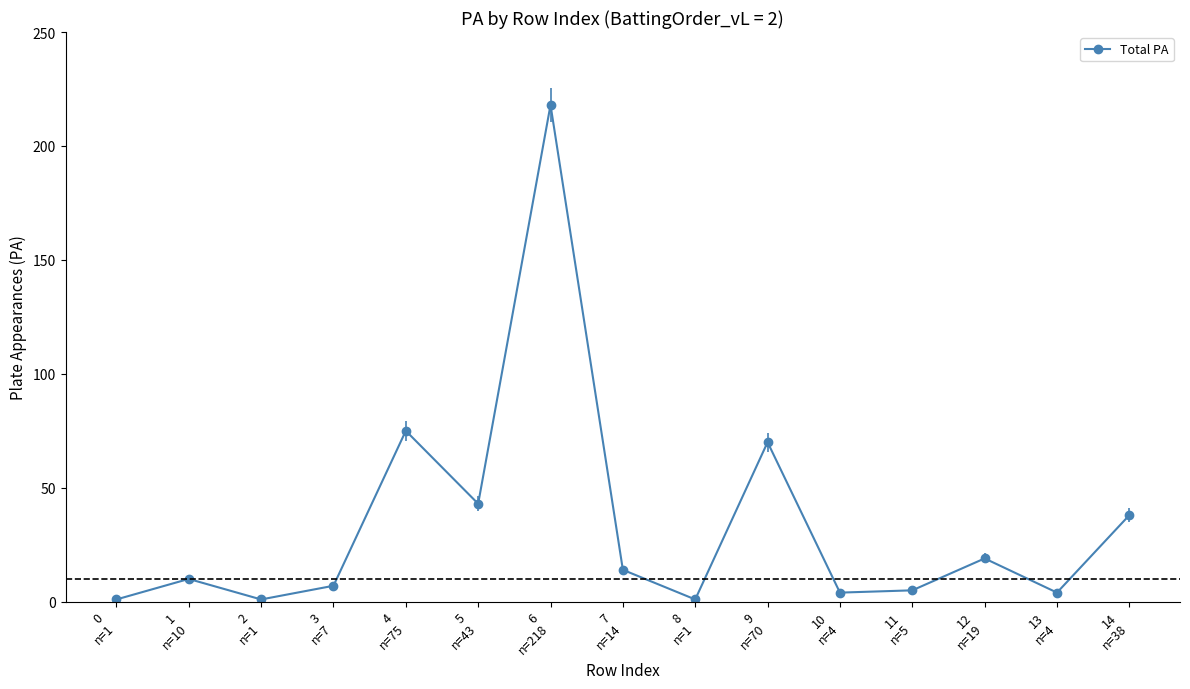

What is the difference between the values at 9
n=70 and 8
n=1?

69